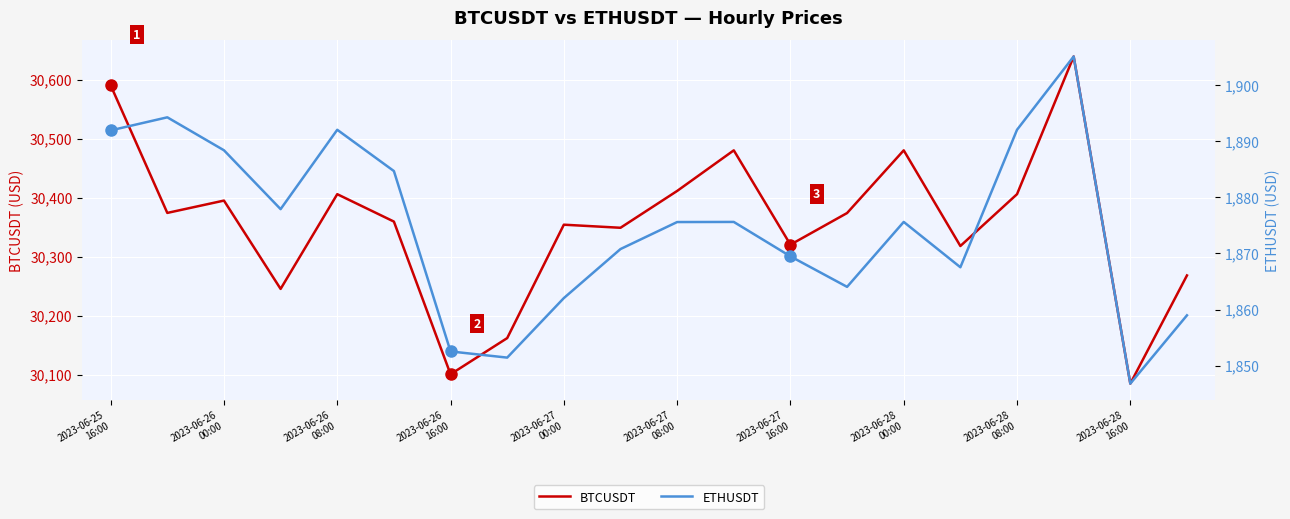

Which series has the widest spread of values?

BTCUSDT